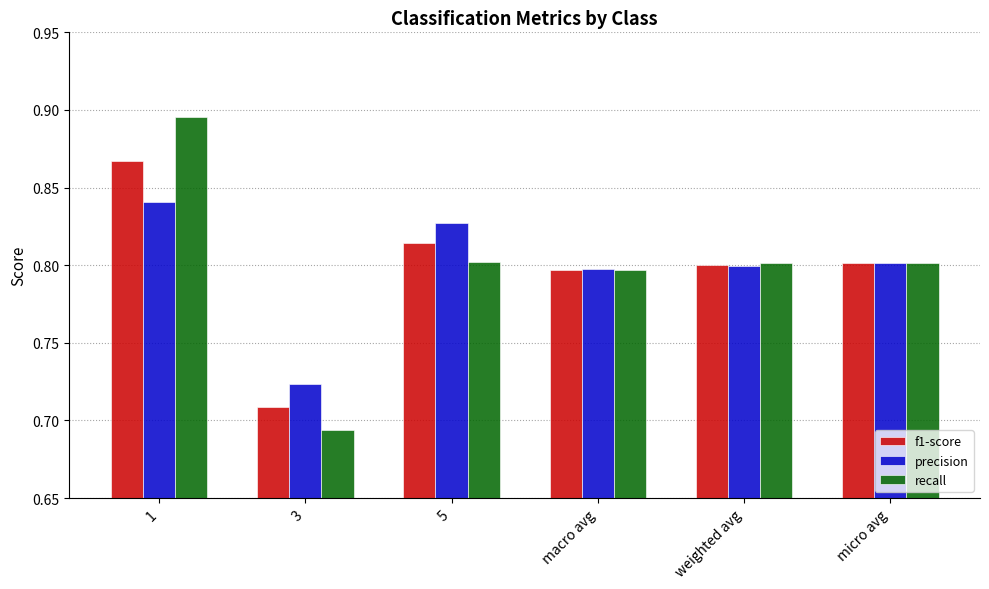

Count the number of categories in the chart.

6